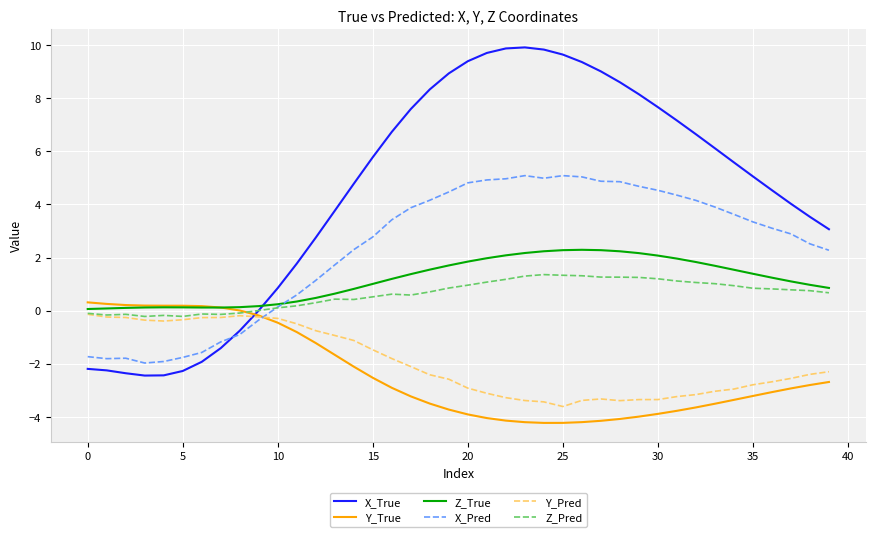

Which series has the largest range (max minus min)?

X_True